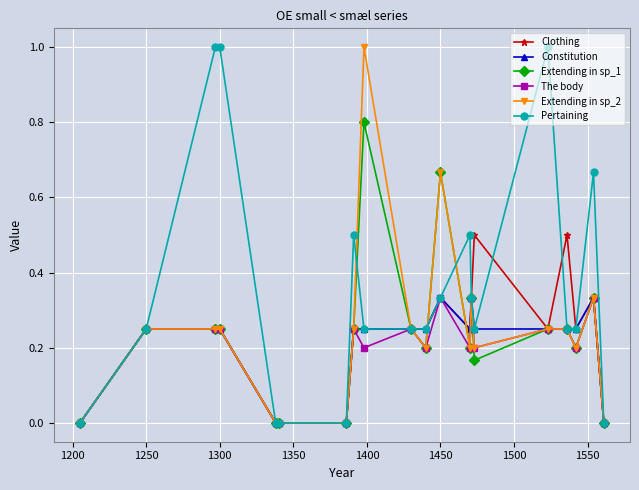

Count the Extending in sp_2 values in the range 0 to 1.

20